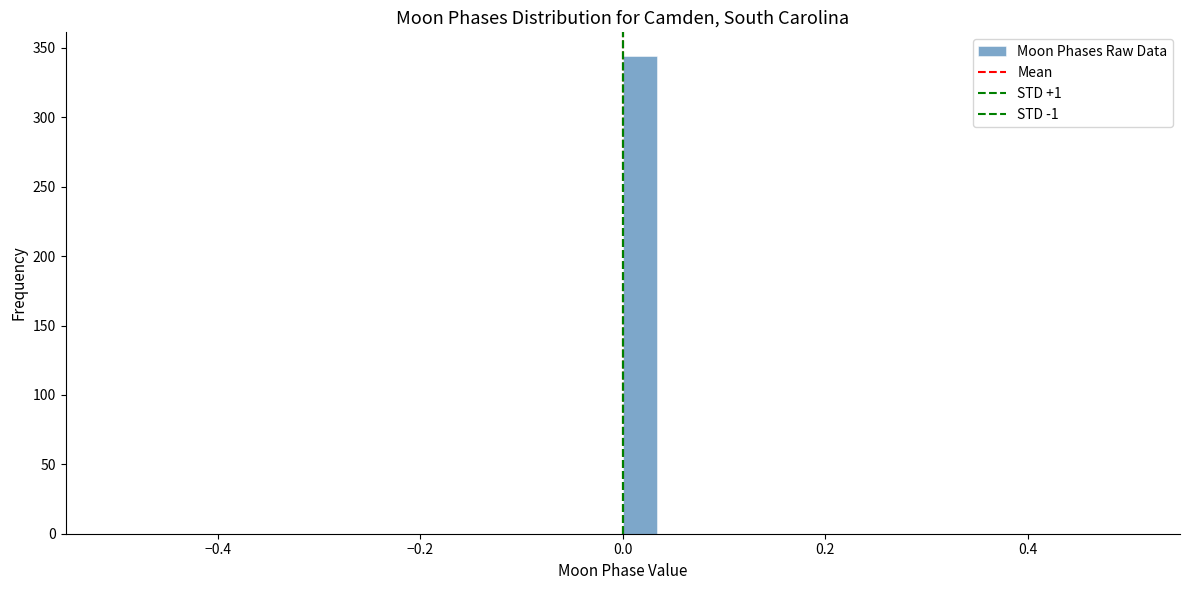

Read against the x-axis, roughly where is the centre of the tallest bar?

0.02